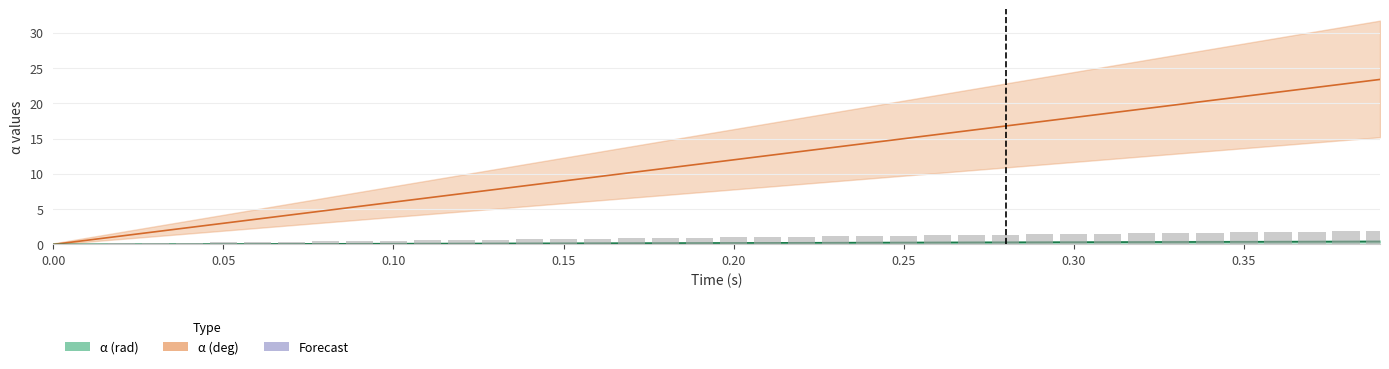

How many positive values does the α (deg) series have?

39